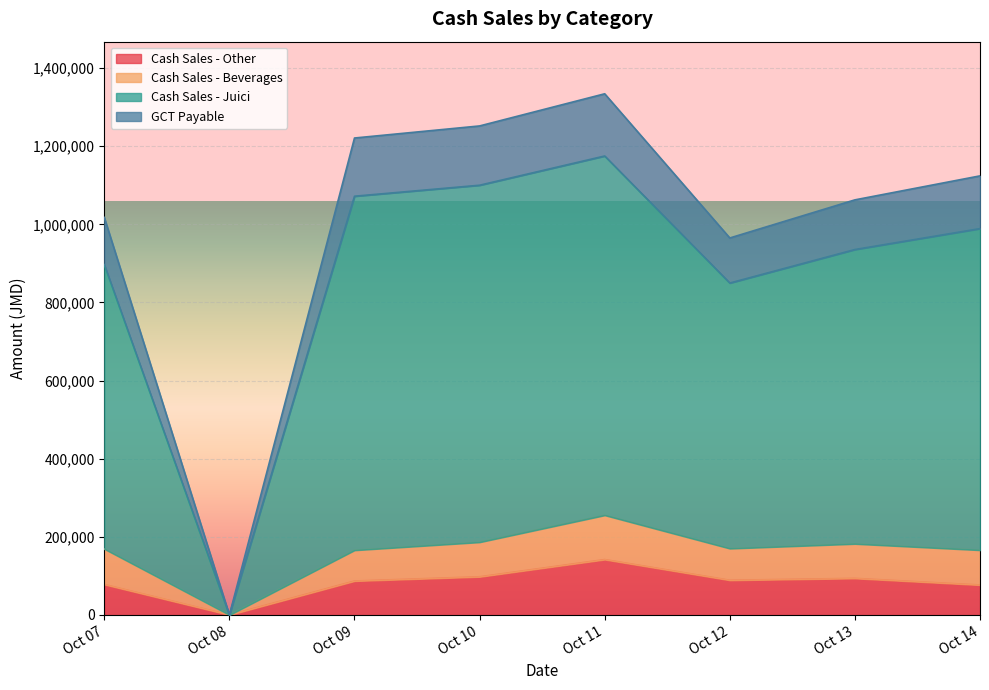

In Cash Sales - Other, how many points are lower than both neighbors (excluding endpoints)?

2